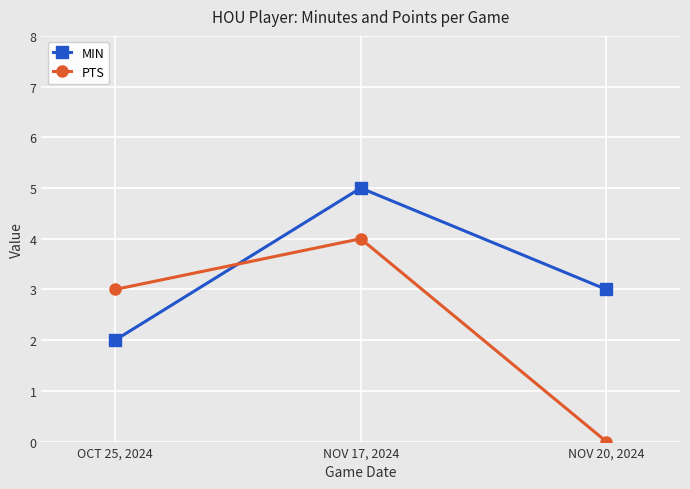

Where does the MIN series first go above 3?

NOV 17, 2024